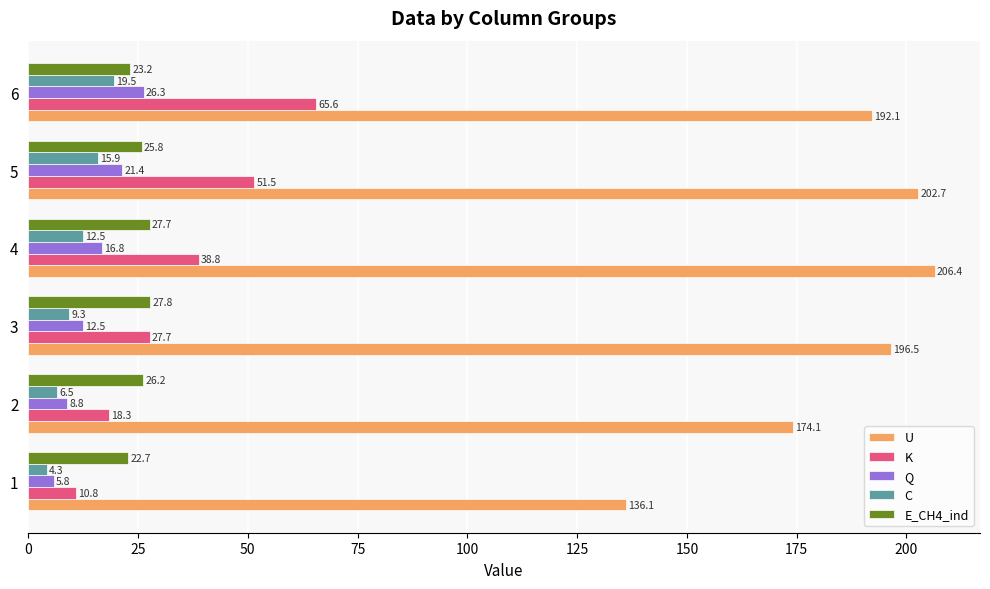

True or false: K has a value of 65.6 at 6.

True